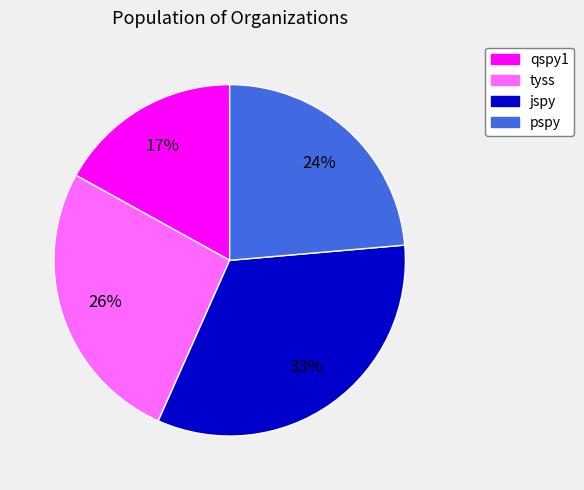

Is it true that jspy is 33% of the pie?

True